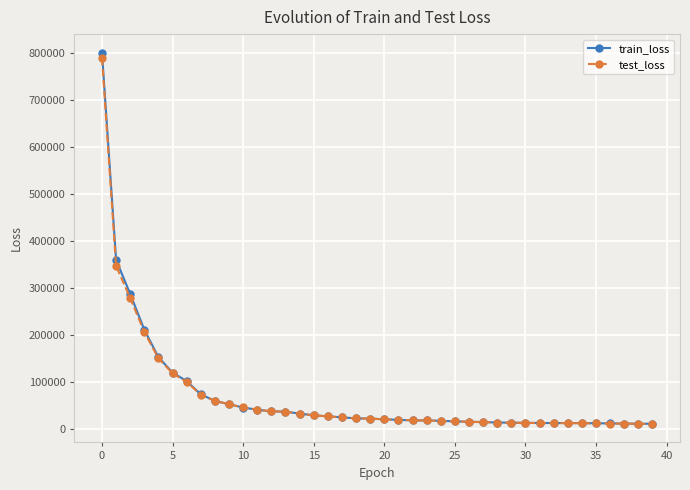

Which series has the widest spread of values?

train_loss